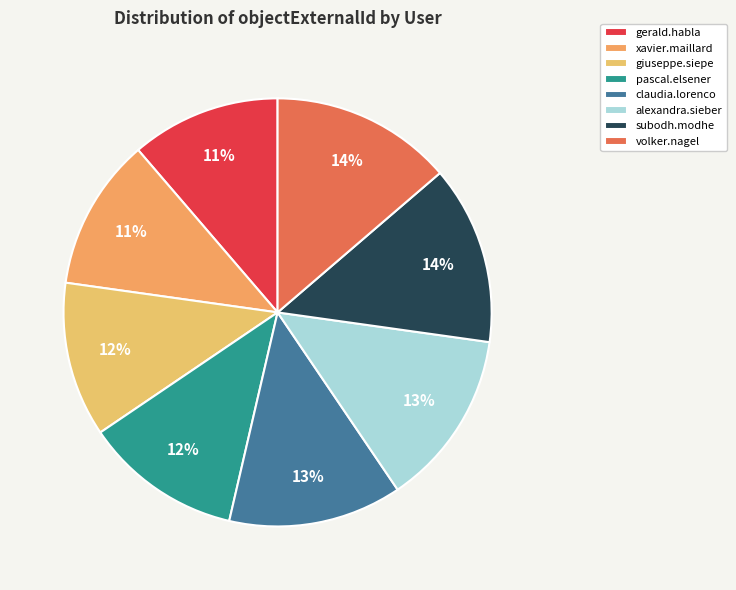

How many slices are in this pie chart?

8